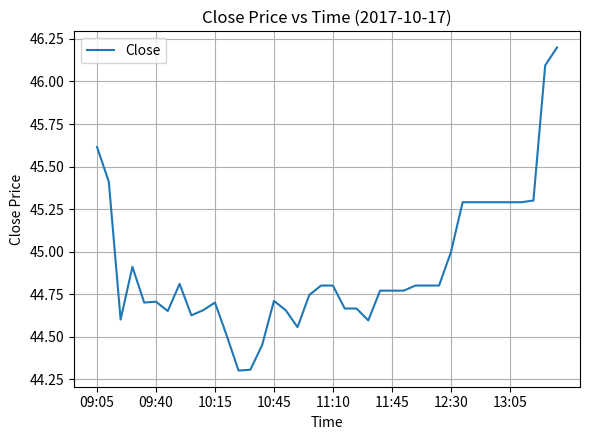

What is the smallest value displayed?

44.3